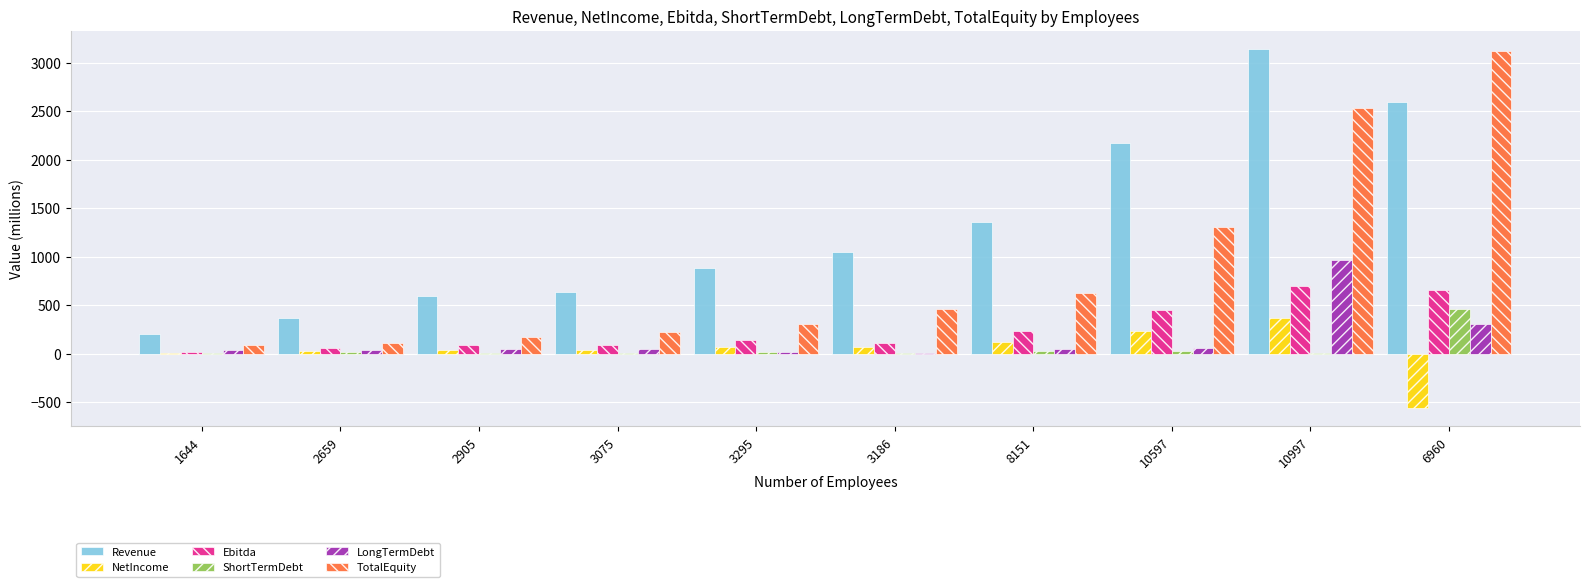

The TotalEquity series shows 455.2 at 3186. True or false?

True